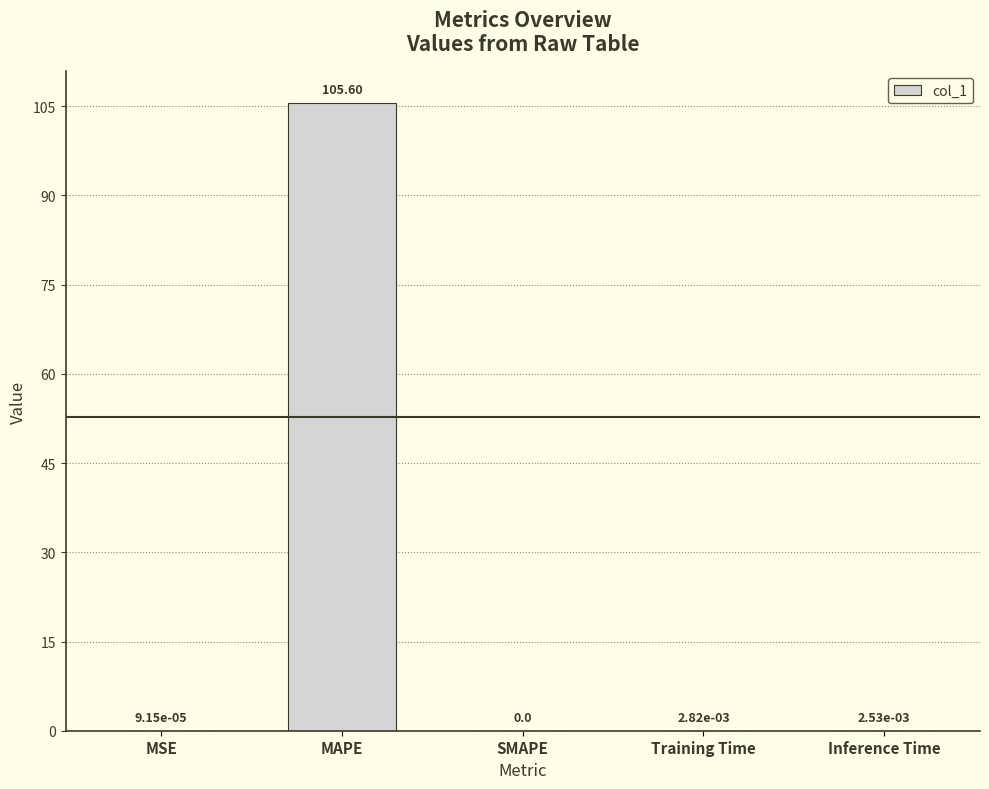

What is the change in value from MSE to MAPE?

+105.6